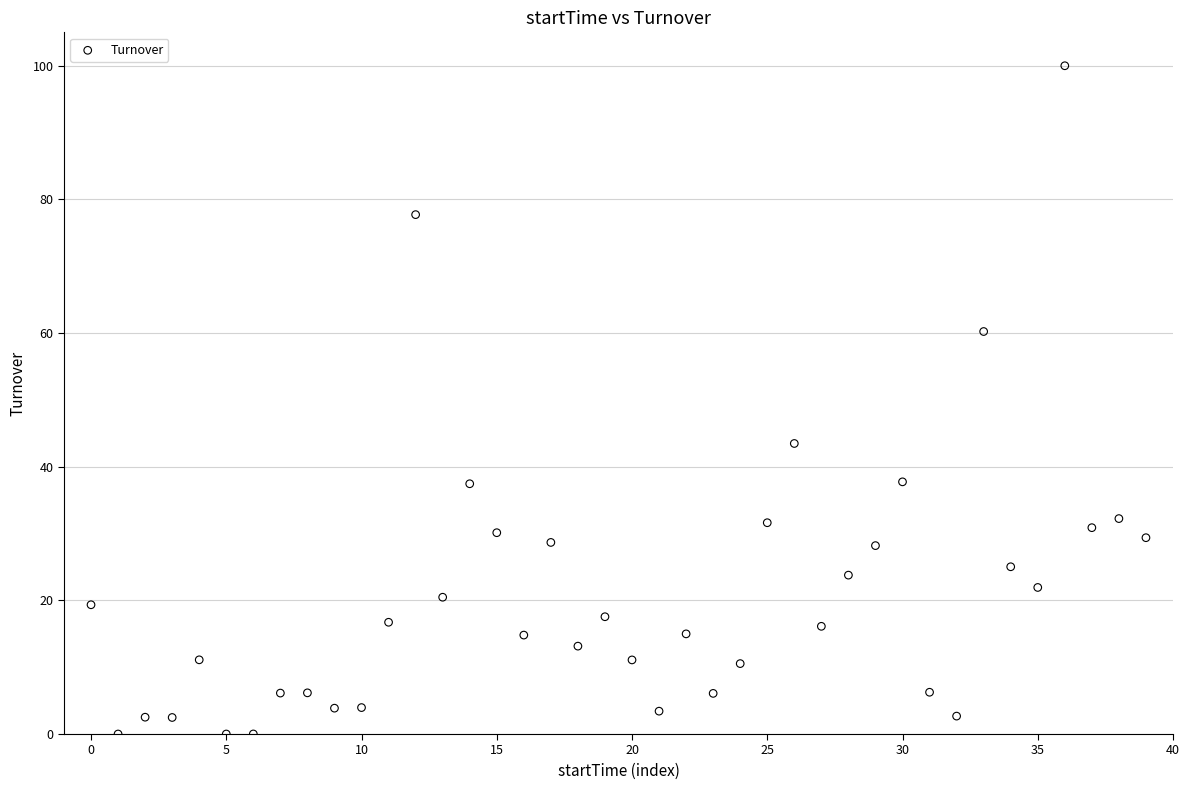

What Y value in the scatter plot is closest to 49?

43.5